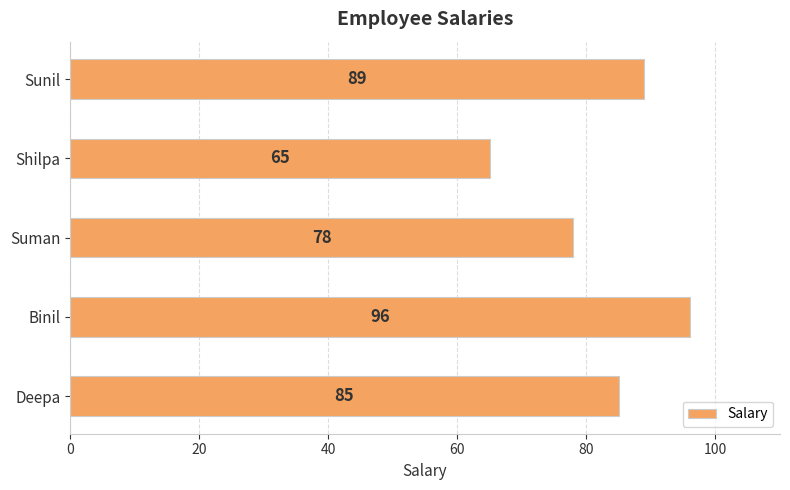

Between Suman and Sunil, which is larger?

Sunil